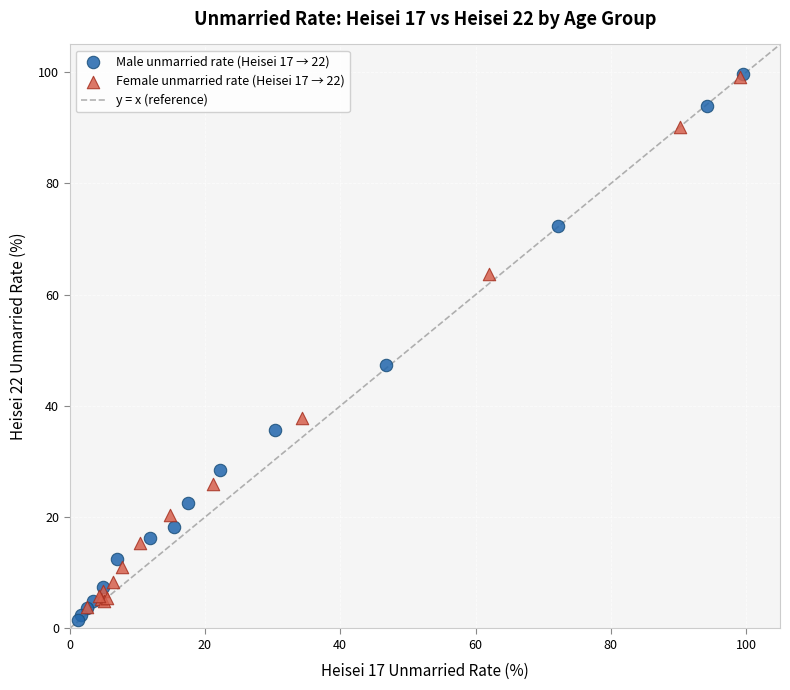

Which series reaches the minimum Y coordinate?

Male unmarried rate (Heisei 17 → 22)